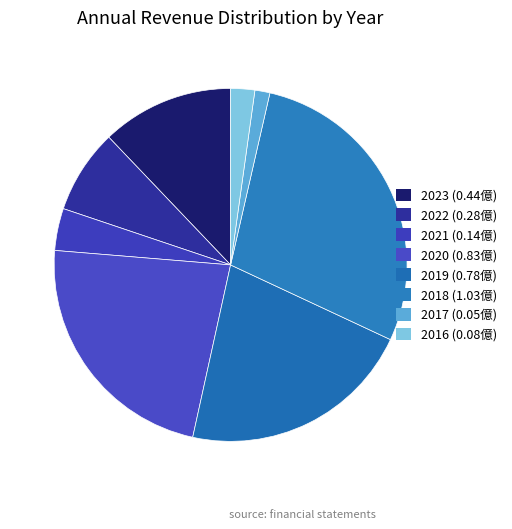

How many slices are in this pie chart?

8